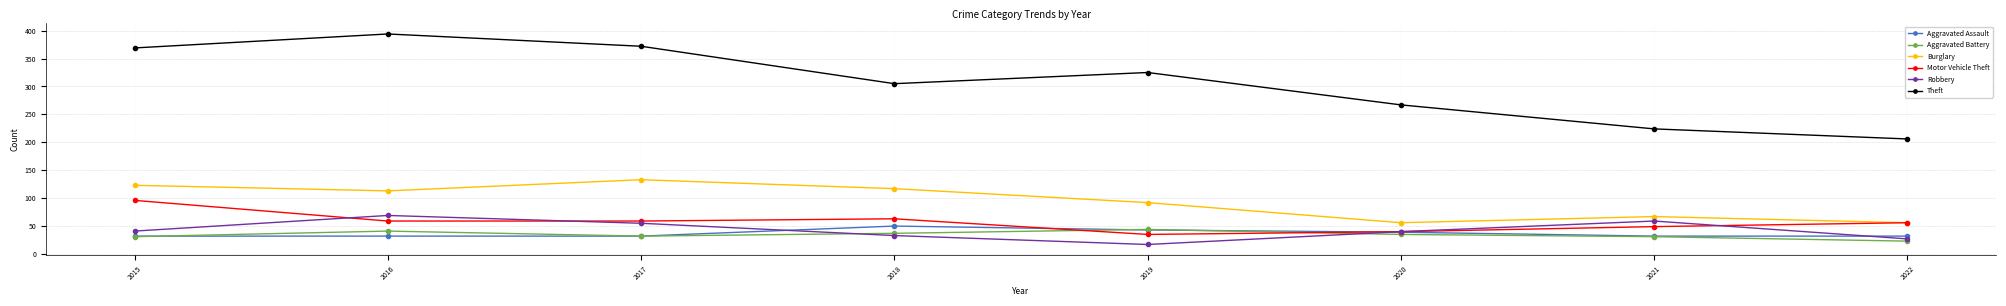

Between 2019 and 2020, which series saw the biggest shift?

Theft